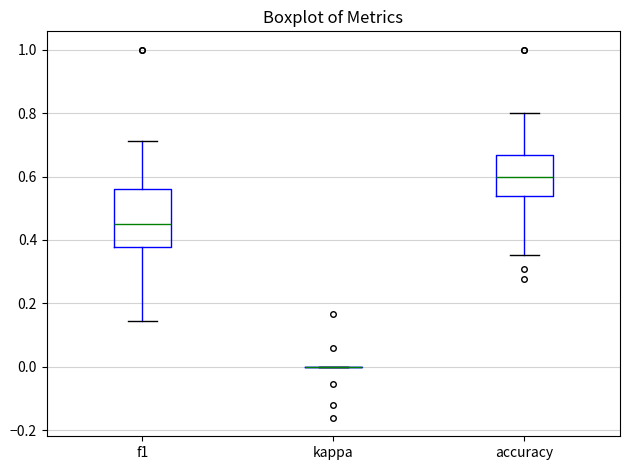

Reading left to right, transcribe this box plot: for each box, give where its median line is, the range the box spans, and where its two whiskers end, as read against the y-axis. The values are not printed on the chart, so give them approximately, as read against the axis.

f1: median 0.46, box 0.38 to 0.56, whiskers 0.14 to 0.72
kappa: box collapsed to a line at 0.00, whiskers 0.00 to 0.00
accuracy: median 0.60, box 0.54 to 0.66, whiskers 0.36 to 0.80